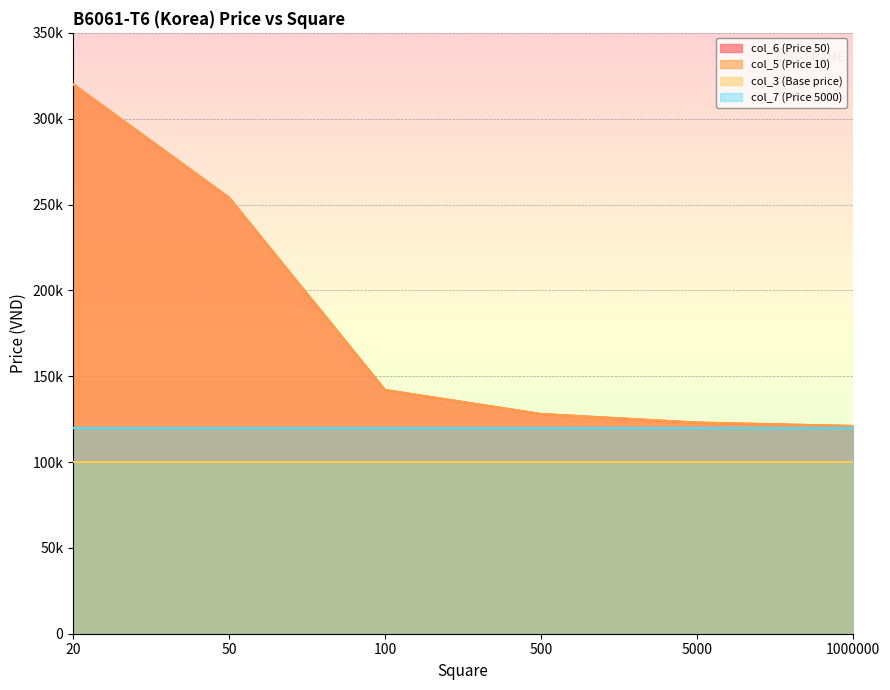

Is it true that col_6 (Price 50) equals 320000 at 20?

True